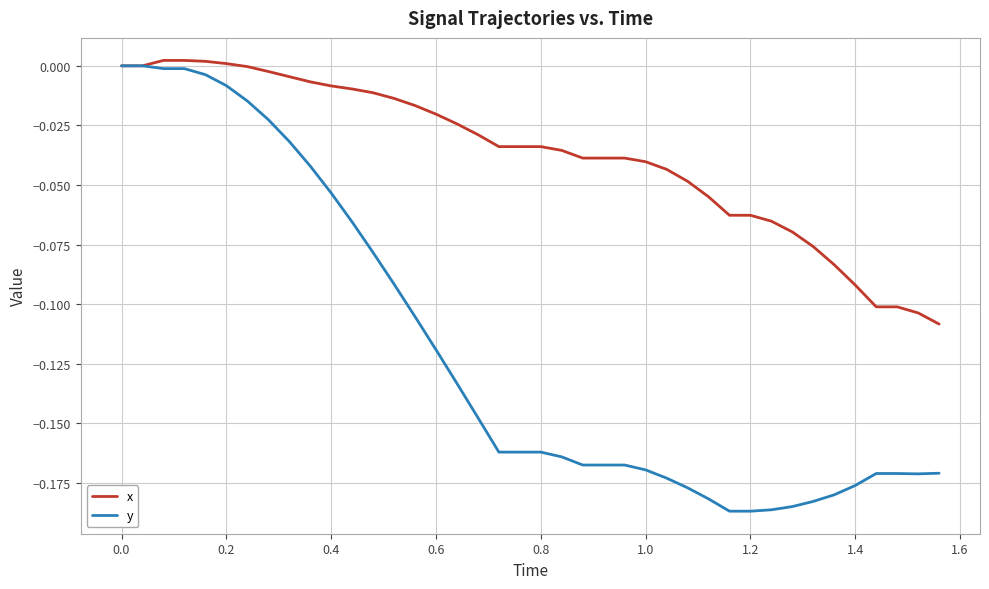

Rank the series by their average value, from highest to lowest.

x, y